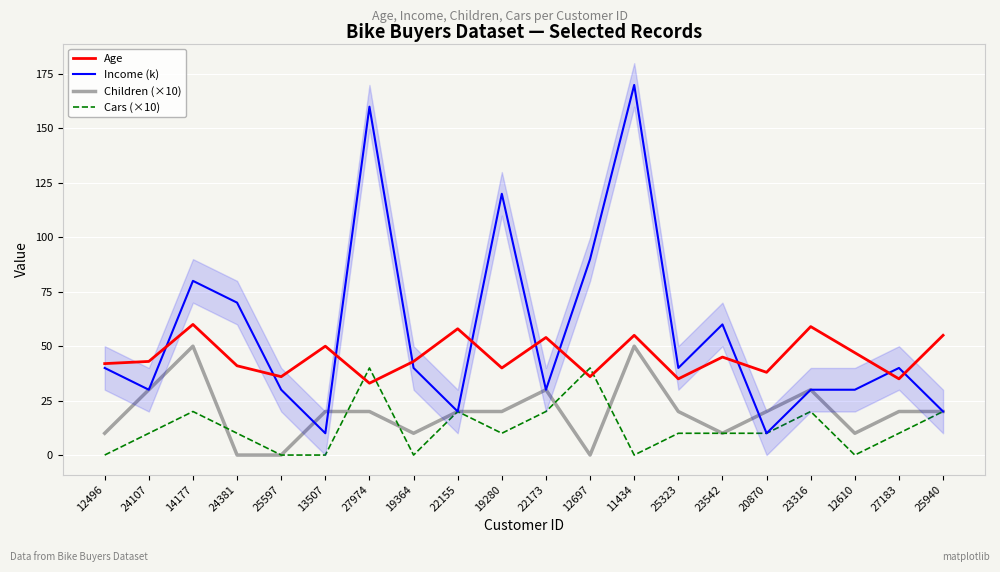

At which category is the sum across all series the highest?

11434